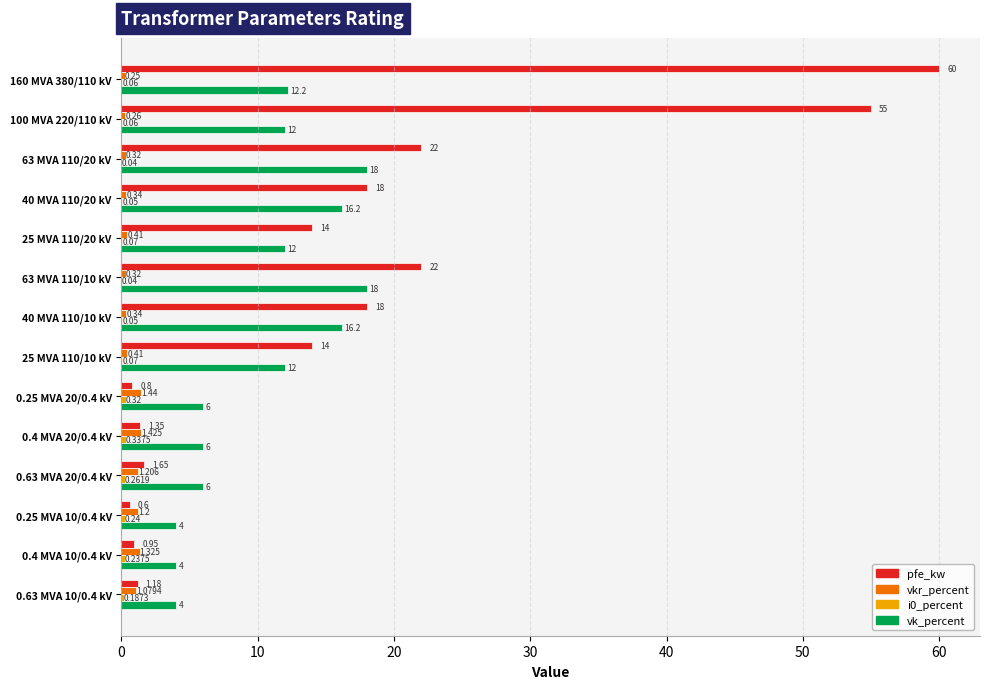

Which series has the largest total across all categories?

pfe_kw